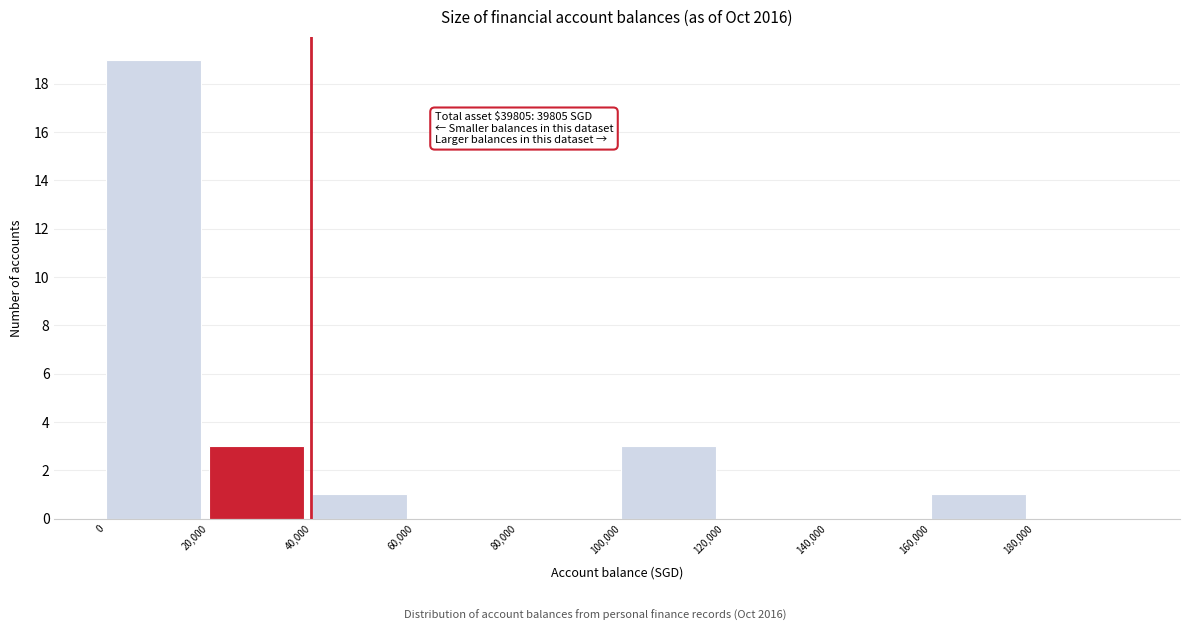

Over which range of the x-axis is the bar tallest?

0 to 20000